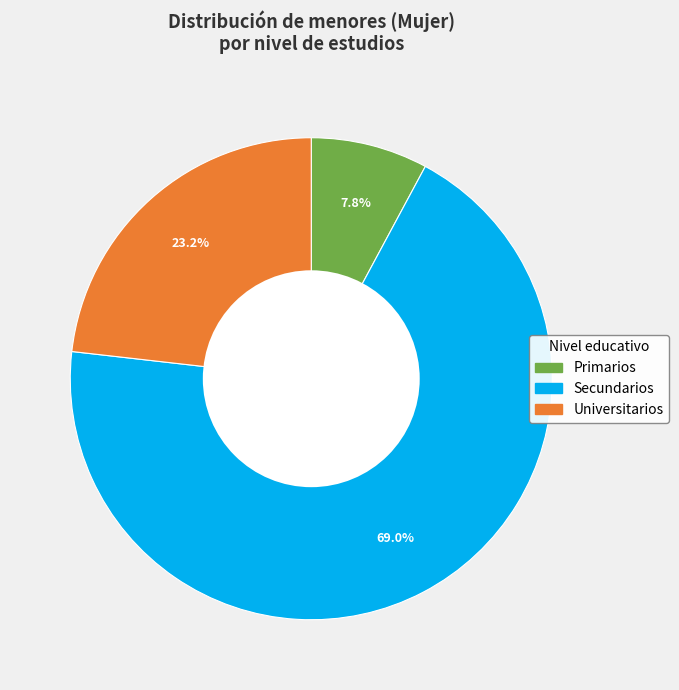

To the nearest percent, what is the combined percentage of Secundarios and Primarios?

77%